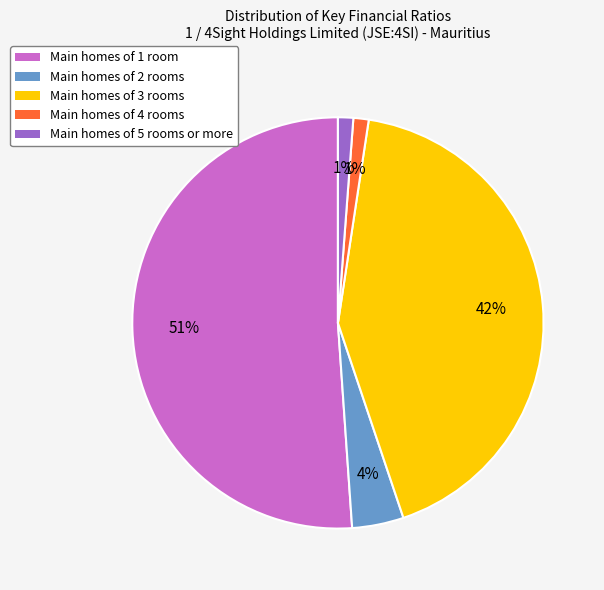

Is there any slice that represents more than half of the pie?

Yes